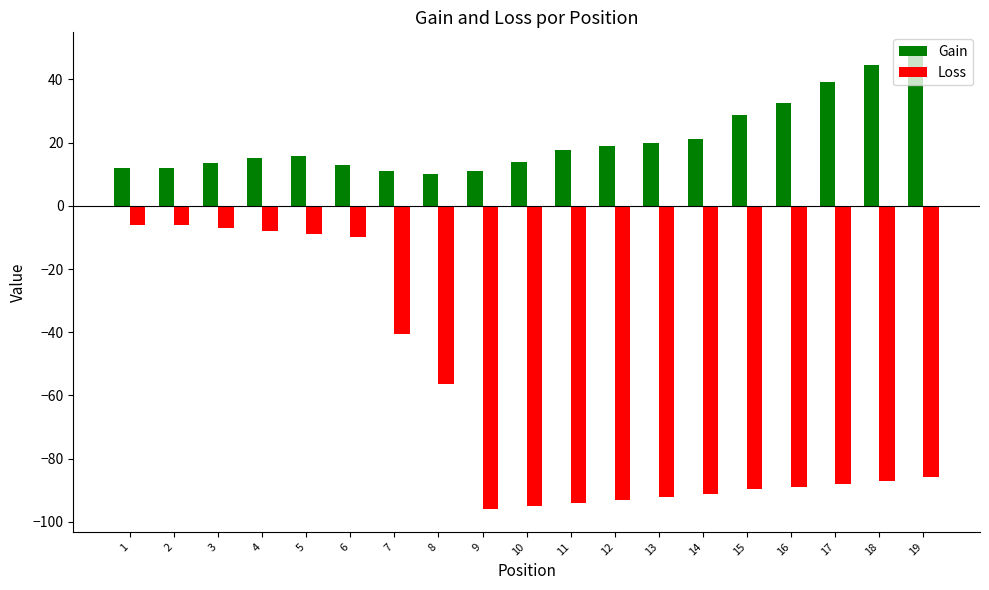

True or false: Loss has a value of -95.1 at 10.

True